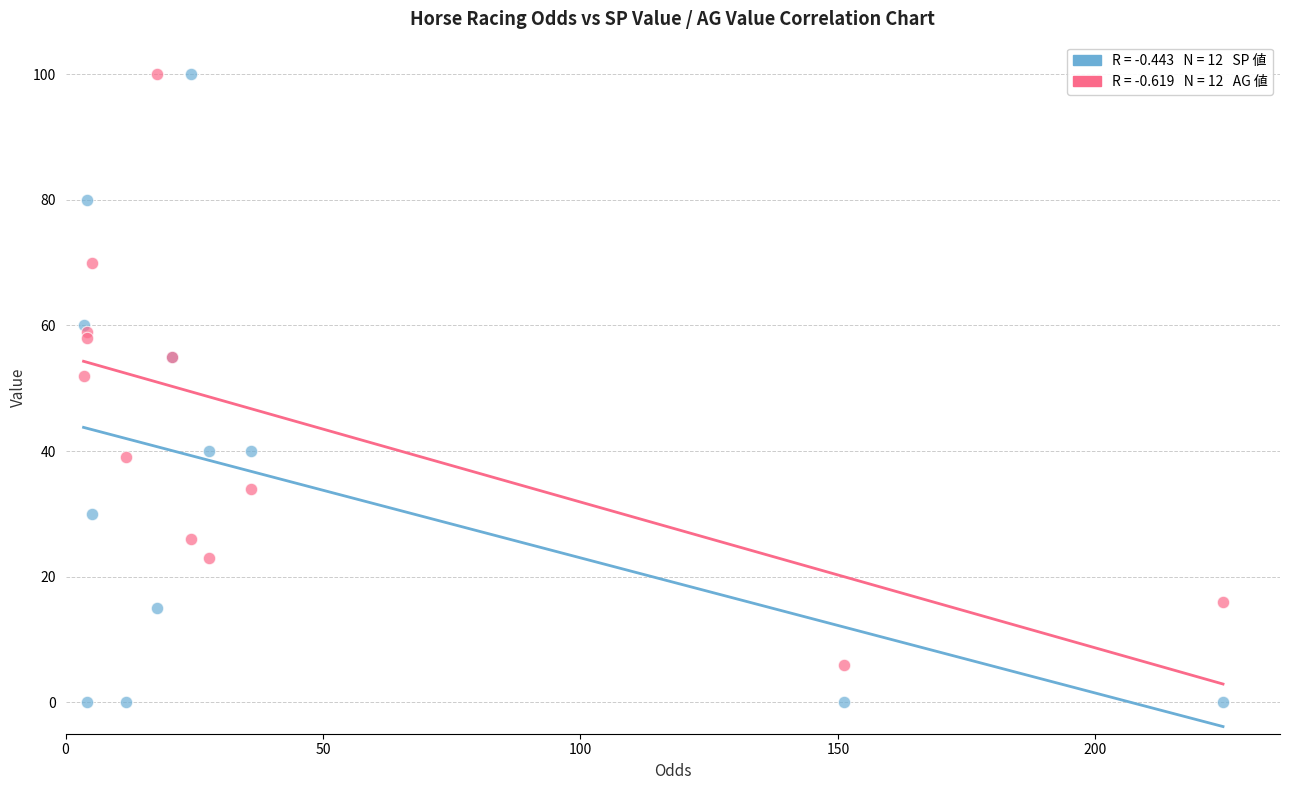

Across all series, what Y value is closest to 50?

52